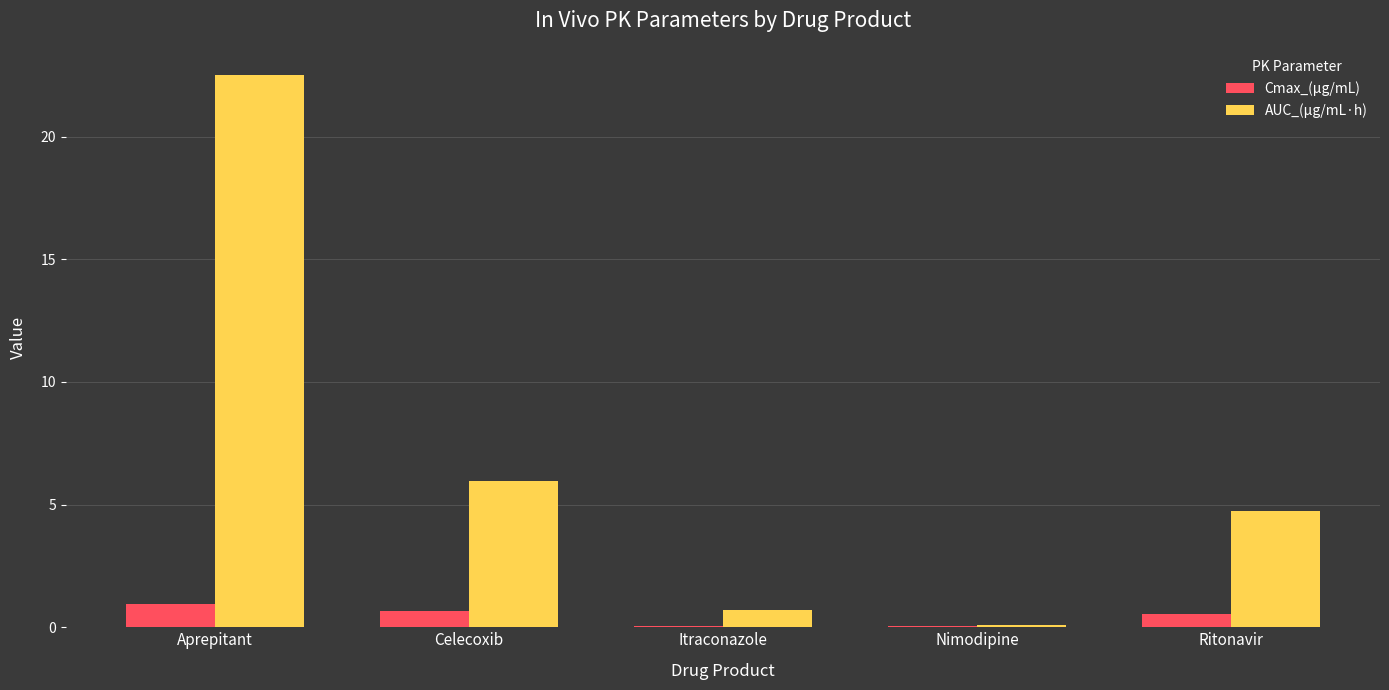

Between Nimodipine and Ritonavir, which series saw the biggest shift?

AUC_(µg/mL·h)